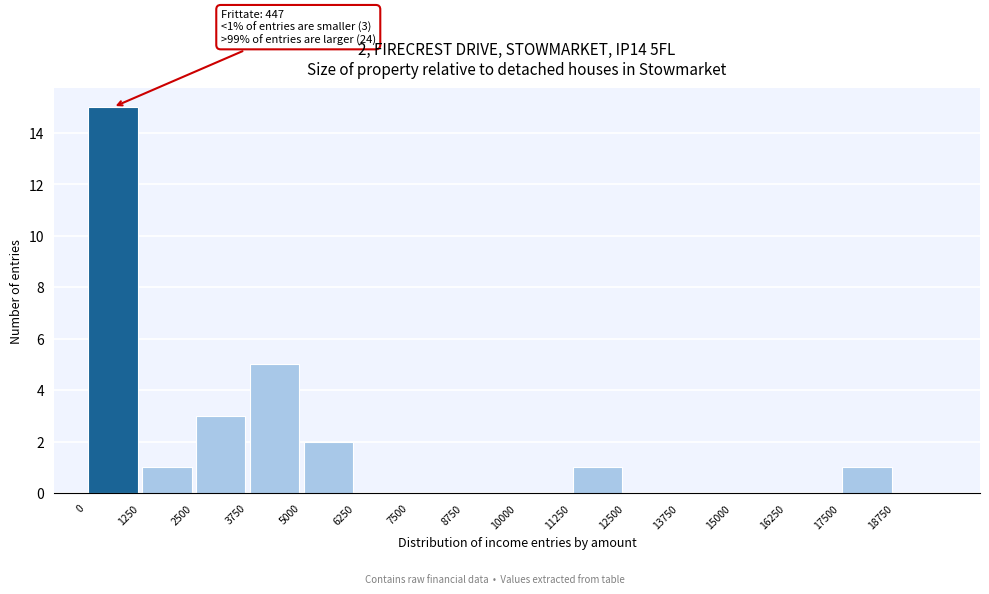

Which range on the x-axis has the tallest bar?

0 to 1250